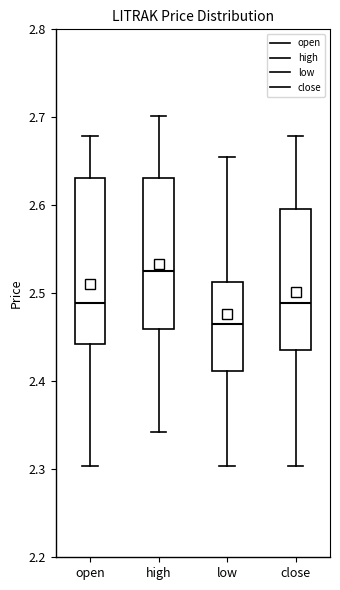

Where is the lower edge of the box for high on the y-axis? The values are not printed on the chart, so give them approximately, as read against the axis.

2.46